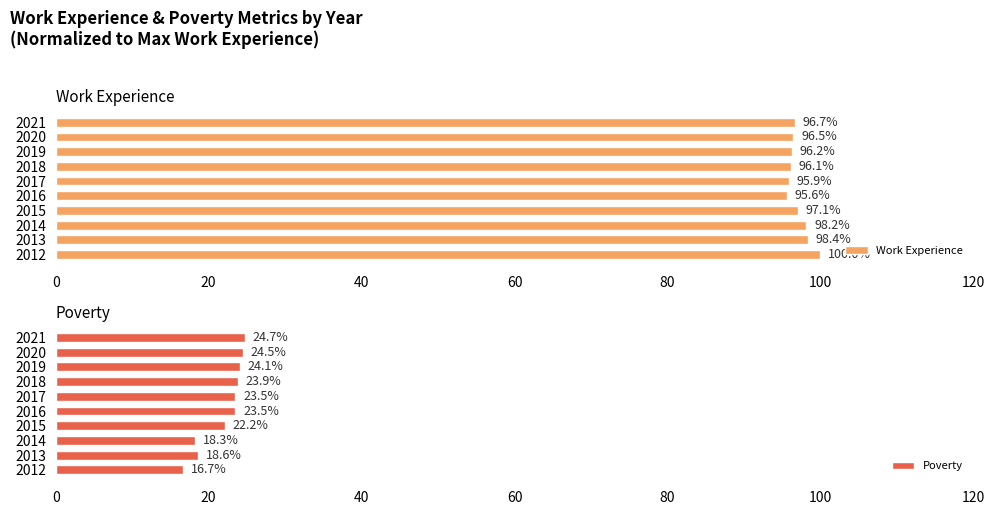

At which label does Work Experience reach its minimum?

2016